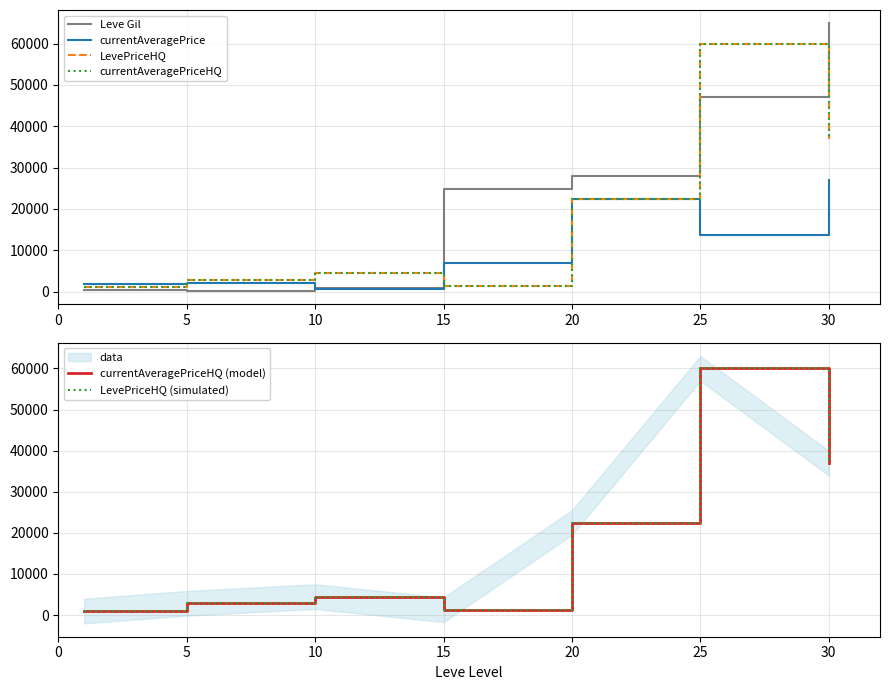

What is the spread (max minus min) of values at 0?

1490.0